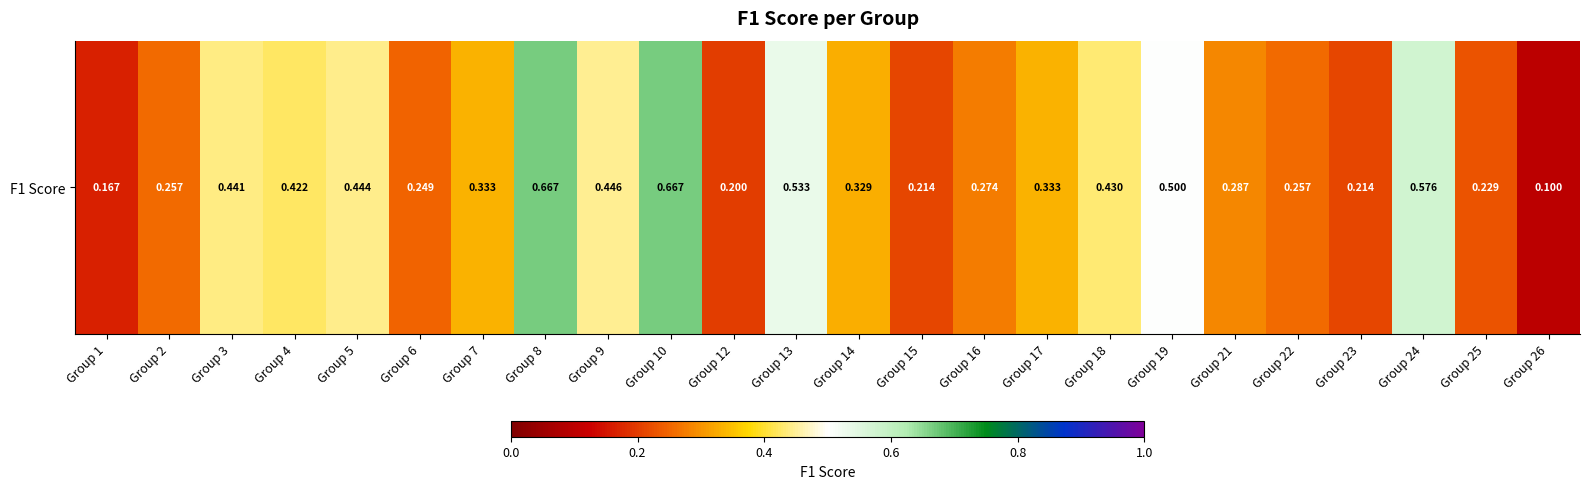

Reading left to right, list all the values displayed in this chart.

0.2	0.3	0.4	0.4	0.4	0.2	0.3	0.7	0.4	0.7	0.2	0.5	0.3	0.2	0.3	0.3	0.4	0.5	0.3	0.3	0.2	0.6	0.2	0.1